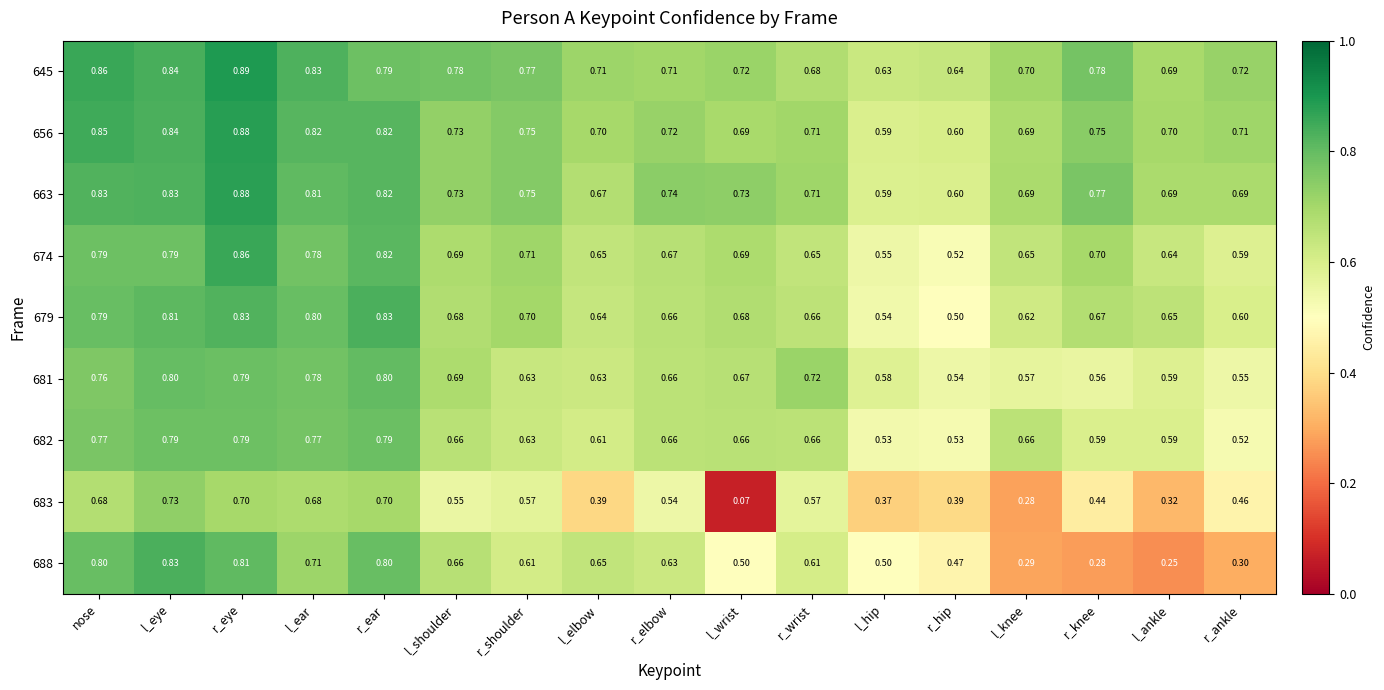

Which category has the lowest value in the 682 series?

r_ankle